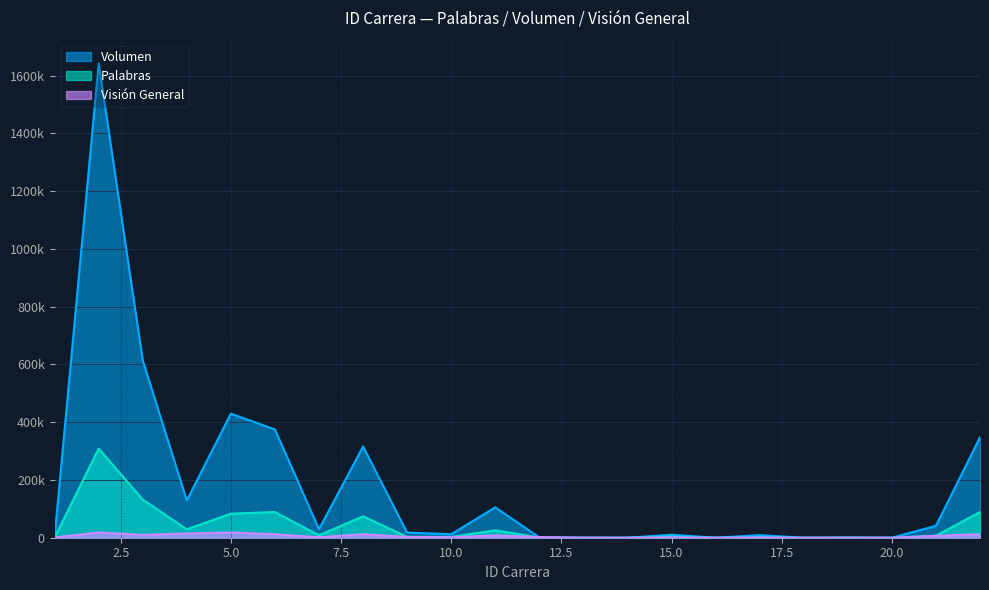

True or false: Visión General and Palabras intersect in this chart.

True